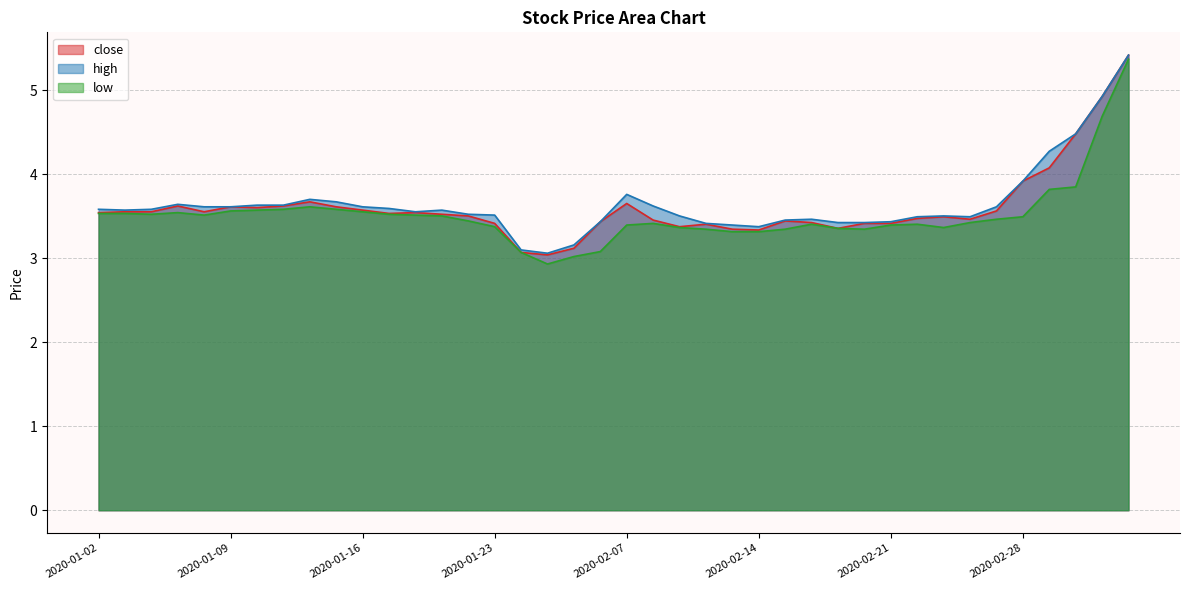

In close, how many points are higher than both neighbors (excluding endpoints)?

8